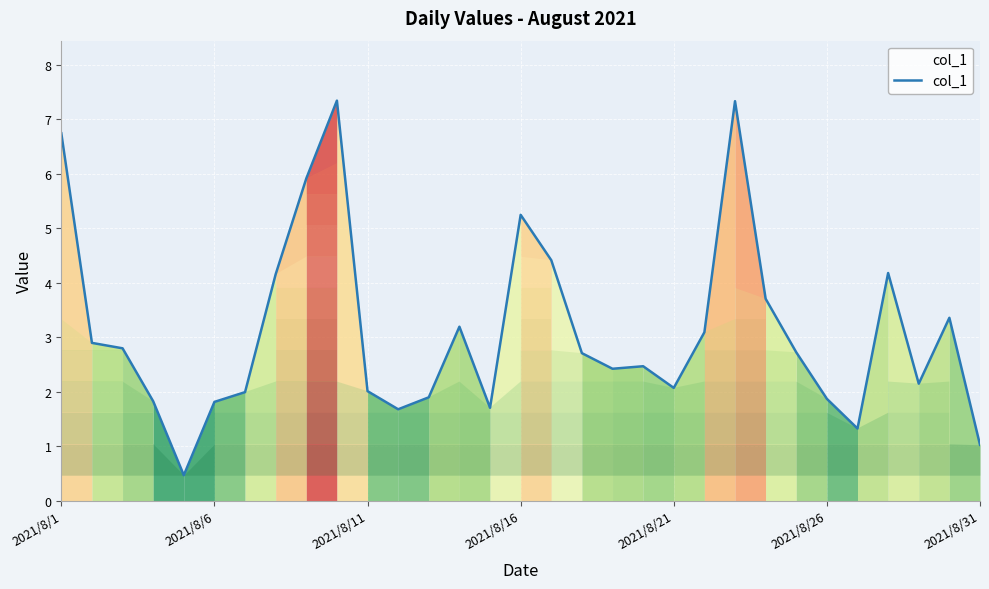

What is the minimum value shown in the chart?

0.5